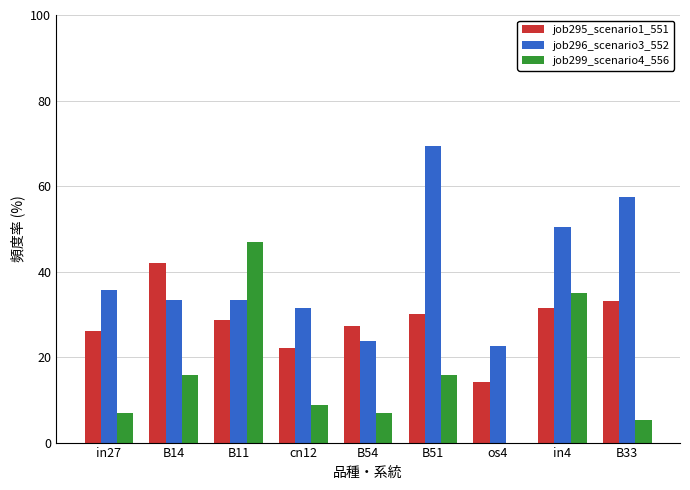

What are all the series names shown in the legend?

job295_scenario1_551, job296_scenario3_552, job299_scenario4_556